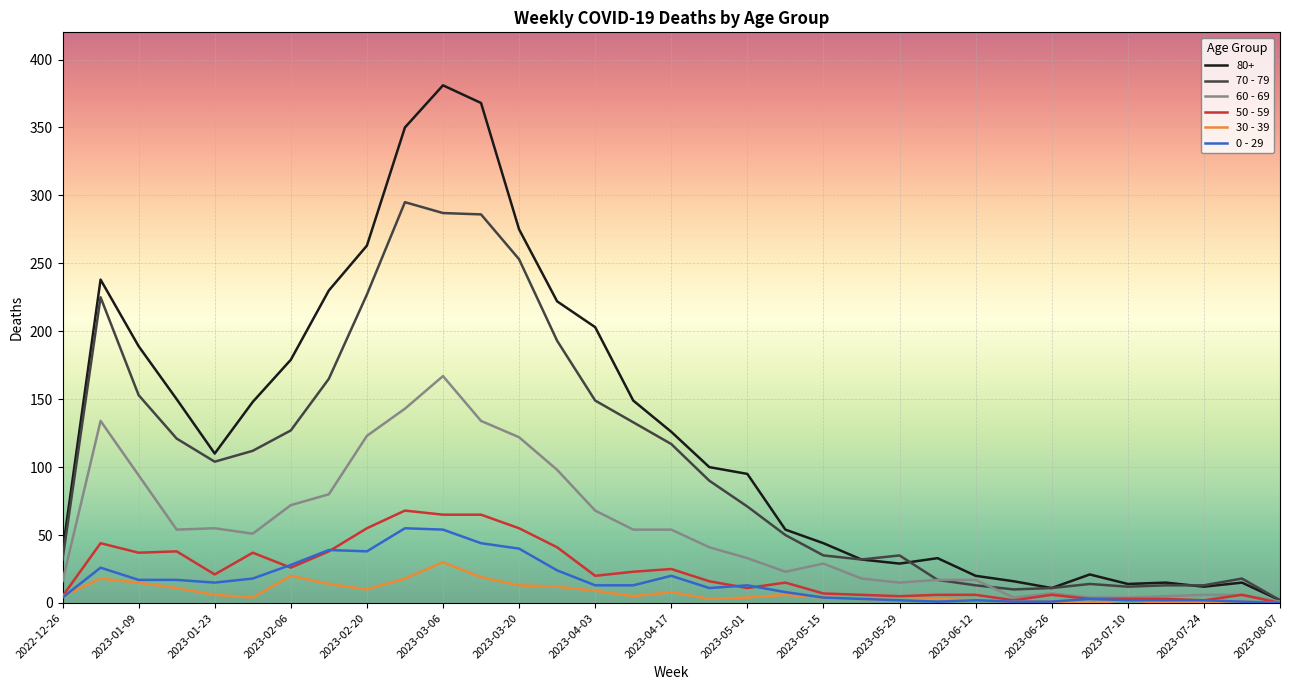

Which series has the largest total across all categories?

80+